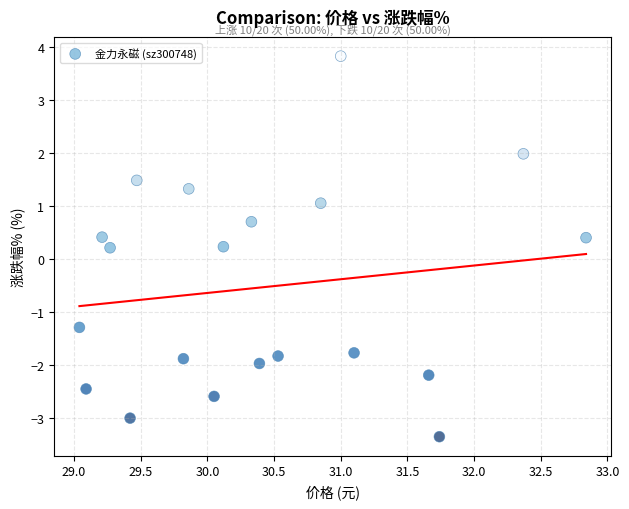

What is the range of Y values (max minus min)?

7.2